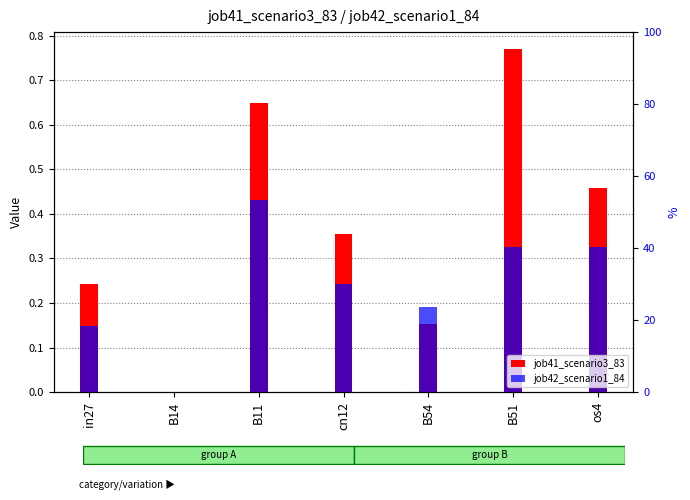

Between os4 and cn12, which is larger?

os4